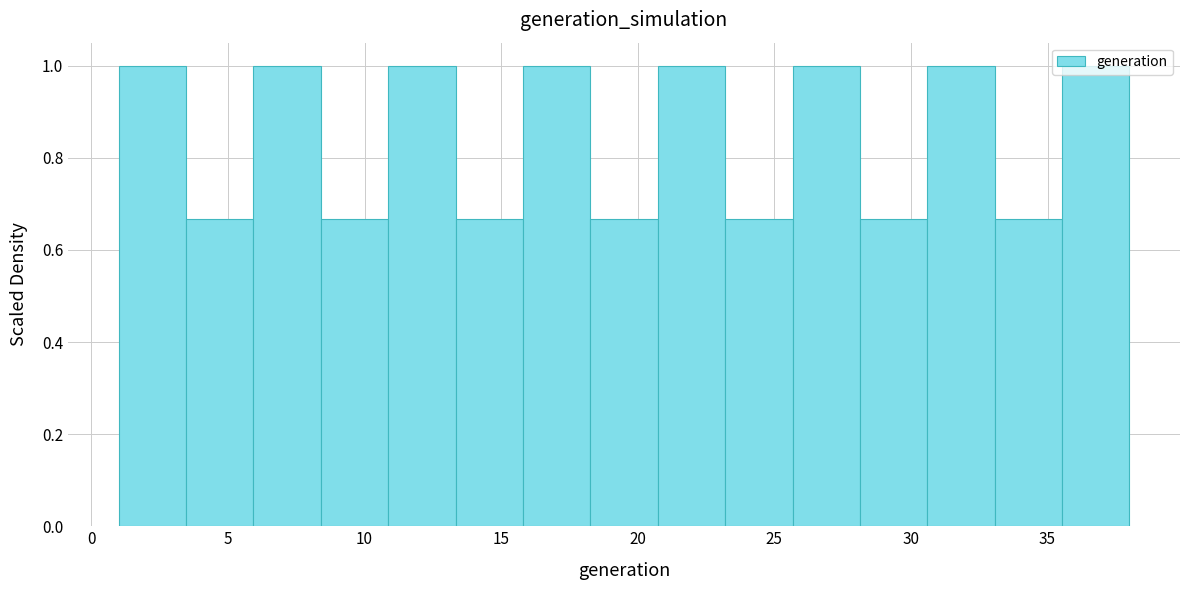

Reading left to right, list every bar in this chart as the range it spans on the x-axis followed by its height. Neither the bar edges nor the heights are printed on the chart, so give them approximately, as read against the axes.

1.0 to 3.5: 1.00
3.5 to 6.0: 0.66
6.0 to 8.5: 1.00
8.5 to 11.0: 0.66
11.0 to 13.5: 1.00
13.5 to 16.0: 0.66
16.0 to 18.5: 1.00
18.5 to 20.5: 0.66
20.5 to 23.0: 1.00
23.0 to 25.5: 0.66
25.5 to 28.0: 1.00
28.0 to 30.5: 0.66
30.5 to 33.0: 1.00
33.0 to 35.5: 0.66
35.5 to 38.0: 1.00